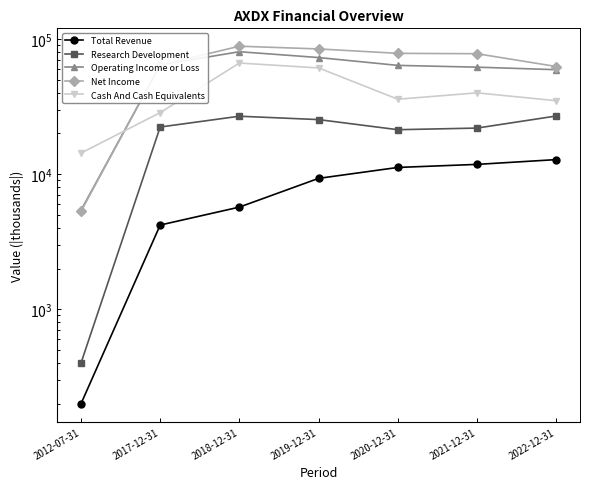

What is the approximate value of Research Development at 2021-12-31?

21900